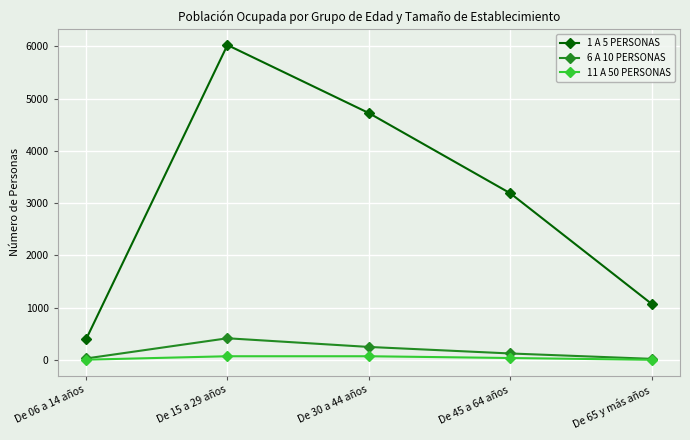

What is the label of the 1st point from the left?

De 06 a 14 años